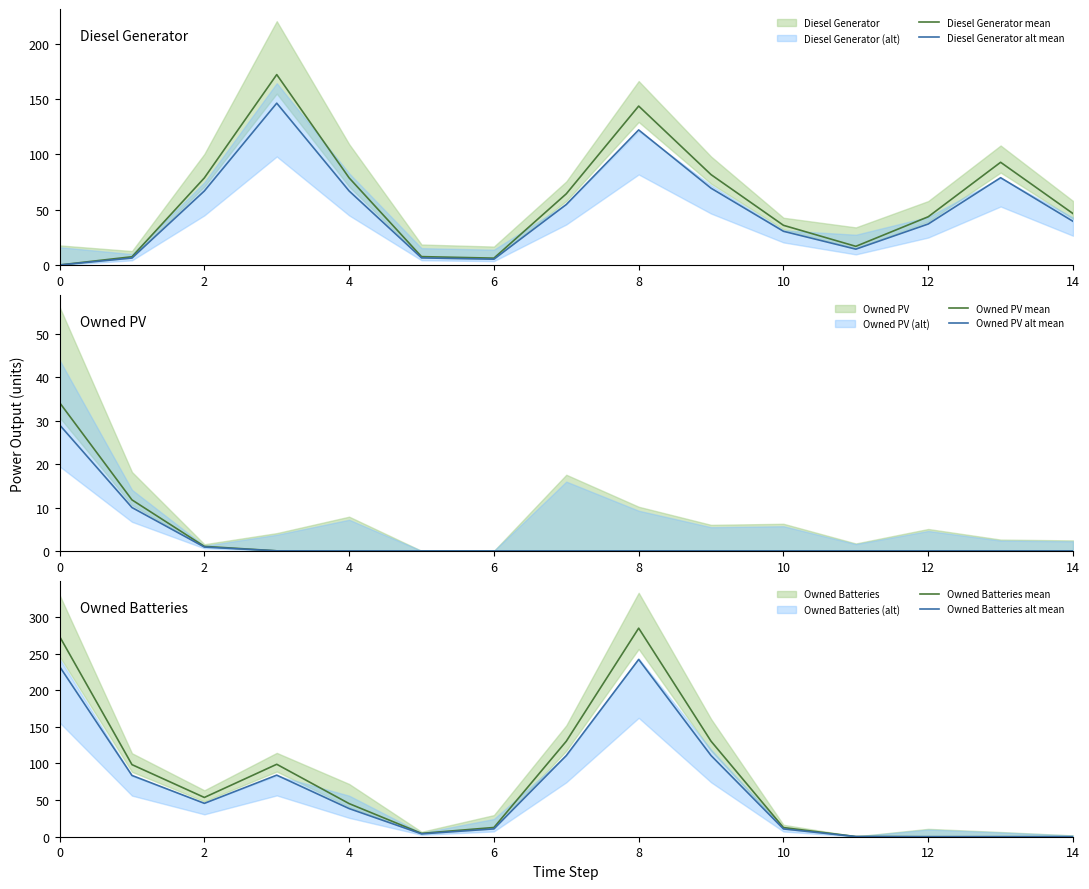

Between 8 and 11, which series saw the biggest shift?

Owned Batteries mean